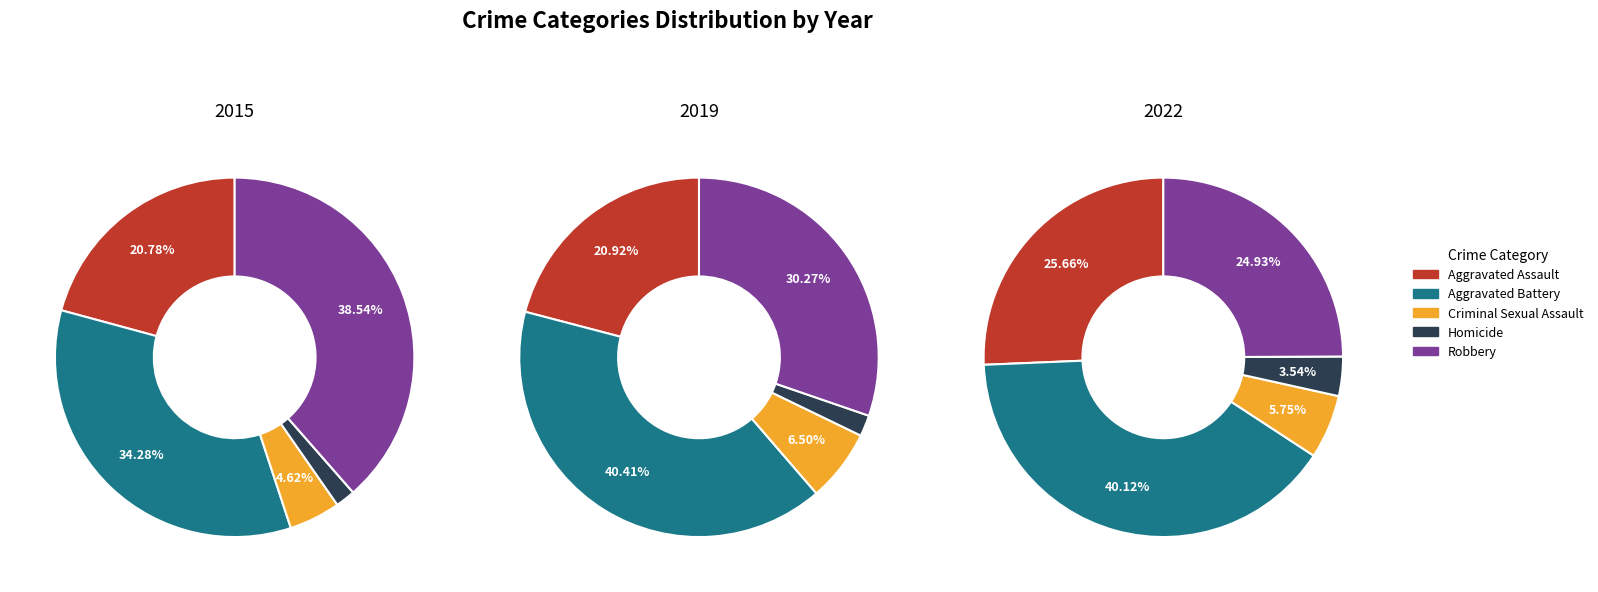

Is it true that Aggravated Assault is 21% of the pie?

True